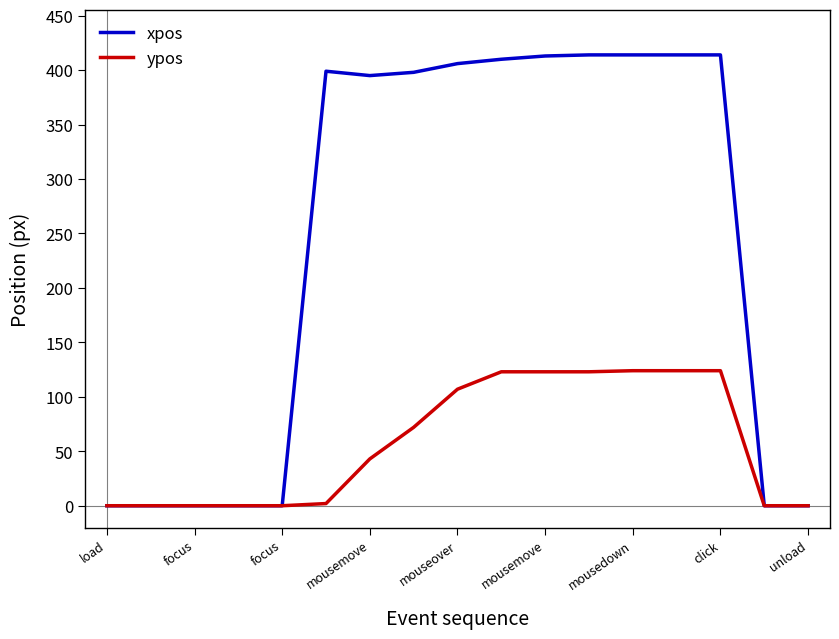

What is the maximum value for ypos?

124